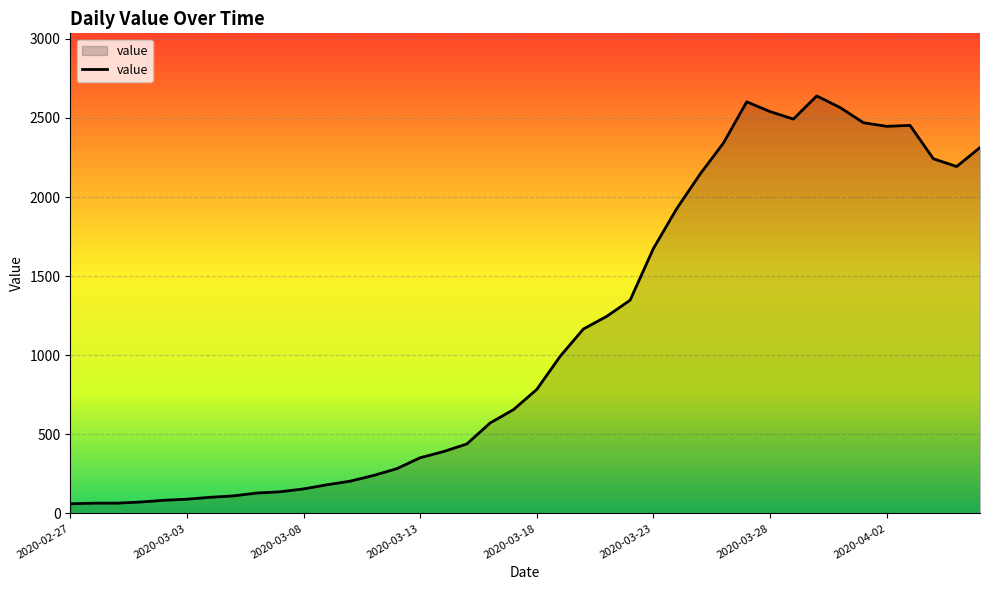

What is the maximum value shown in the chart?

2639